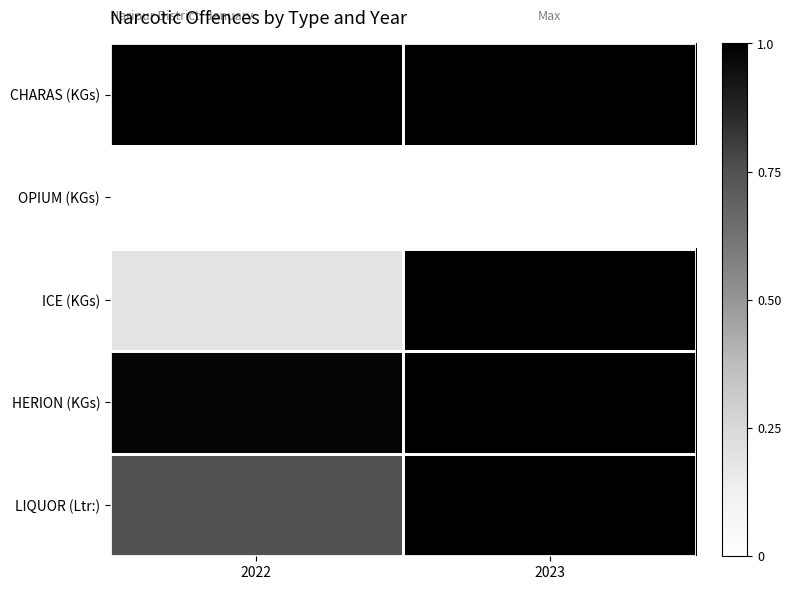

Rank the series by their maximum value, from highest to lowest.

CHARAS (KGs), ICE (KGs), HERION (KGs), LIQUOR (Ltr:), OPIUM (KGs)